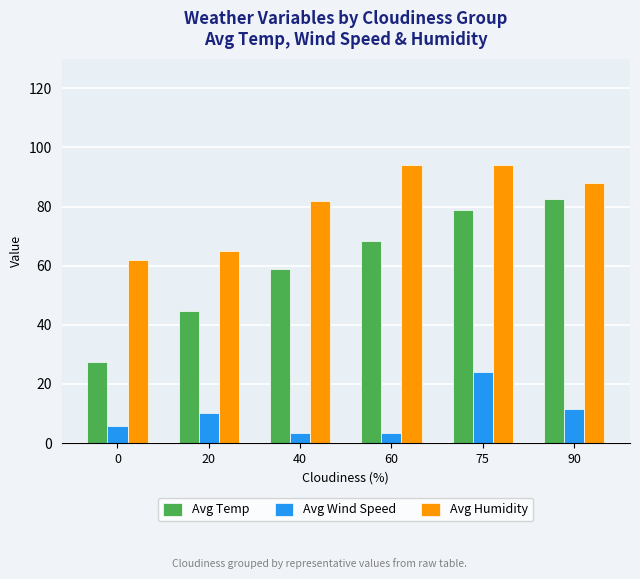

The value of Avg Wind Speed at 0 is 5.8. True or false?

True